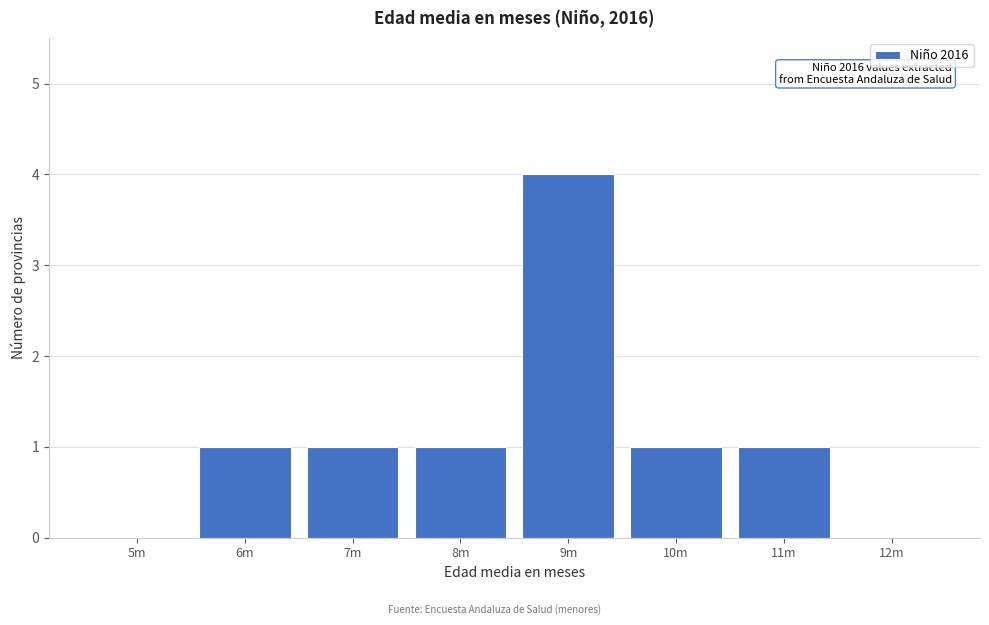

Reading right to left, list all the values displayed in this chart.

12m=0	11m=1	10m=1	9m=4	8m=1	7m=1	6m=1	5m=0